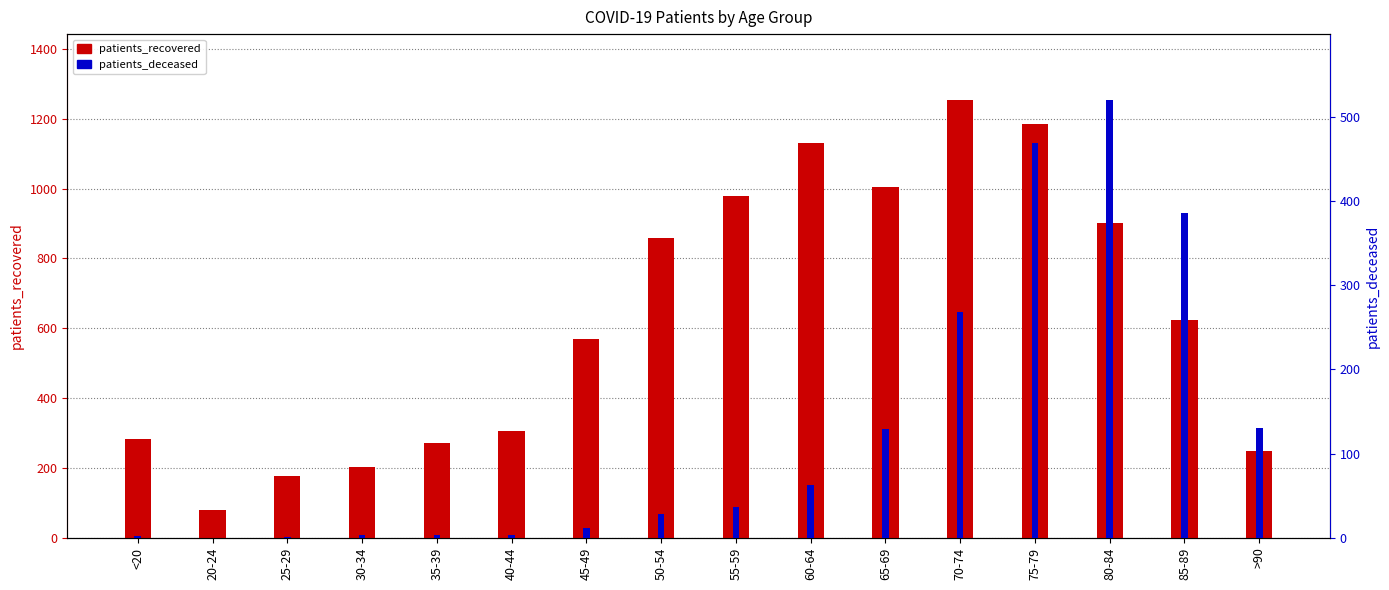

What is the highest value of the patients_recovered series?

1254